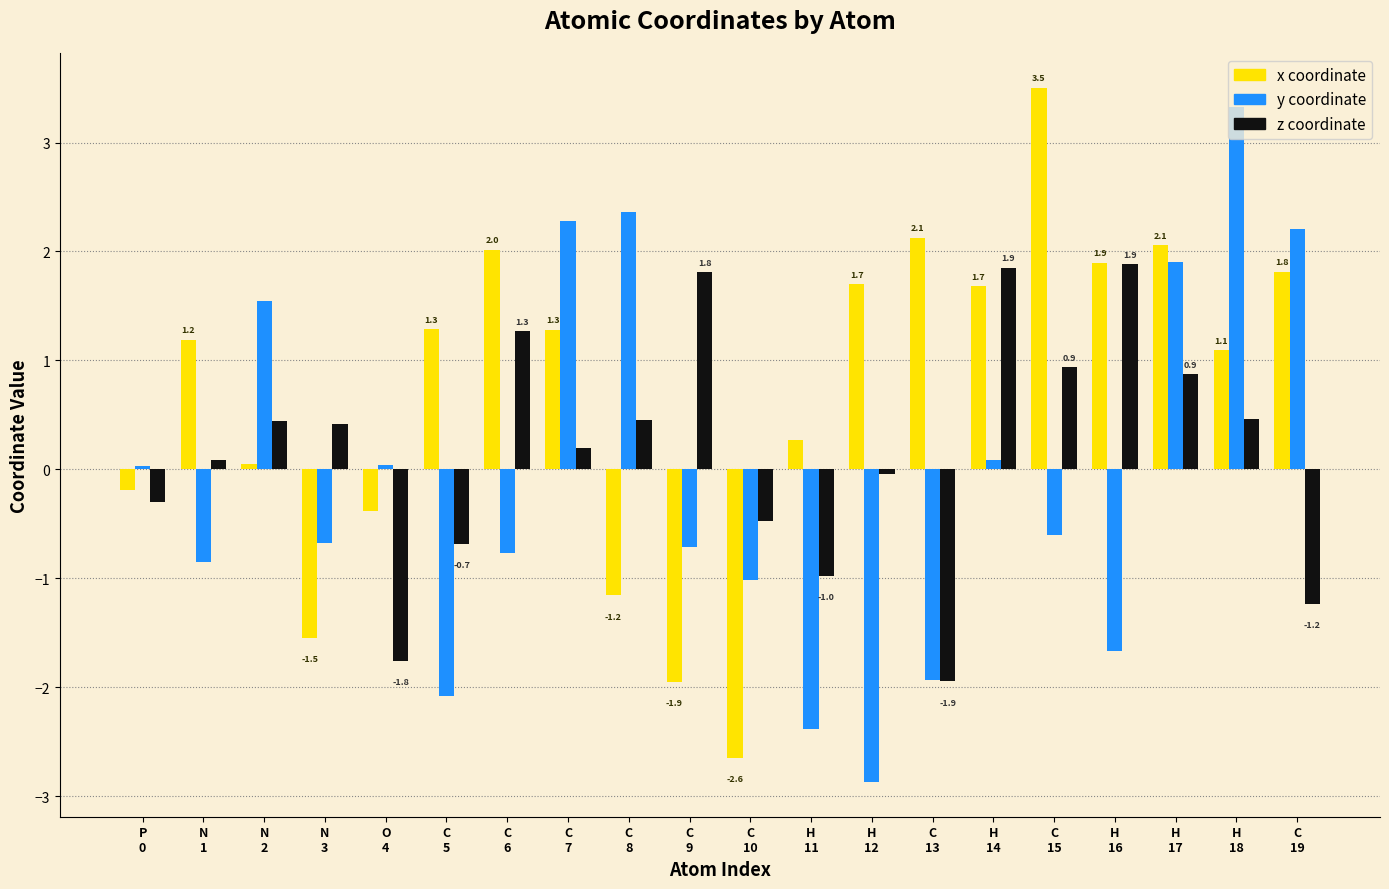

What is the minimum value shown in the chart?

-2.9